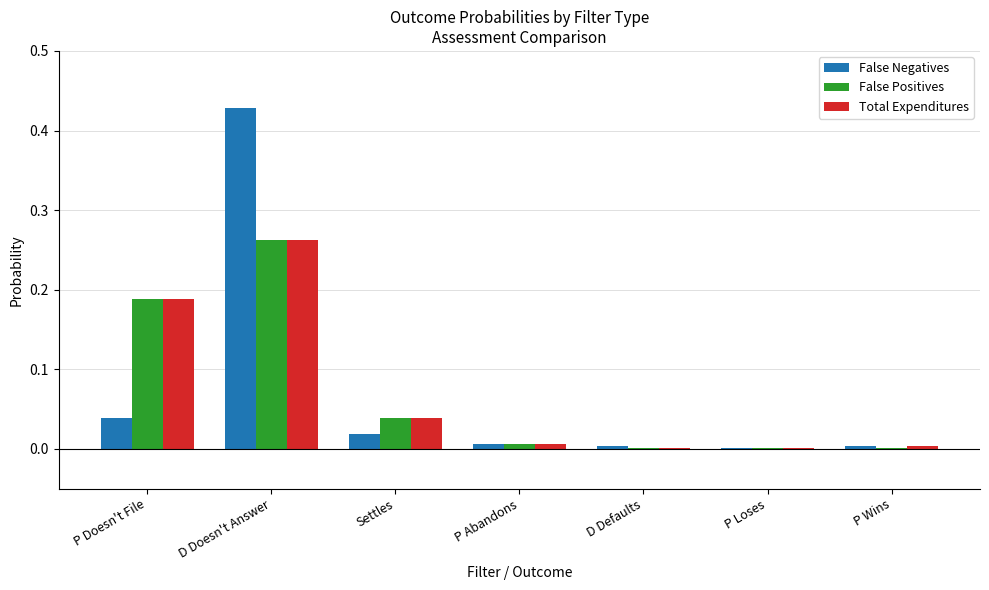

Which series has the largest range (max minus min)?

False Negatives